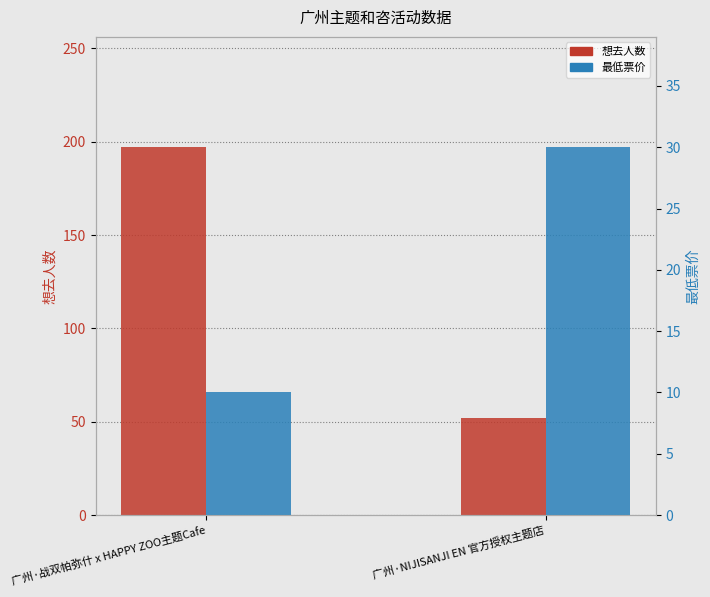

What is the spread (max minus min) of values at 广州·NIJISANJI EN 官方授权主题店?

22